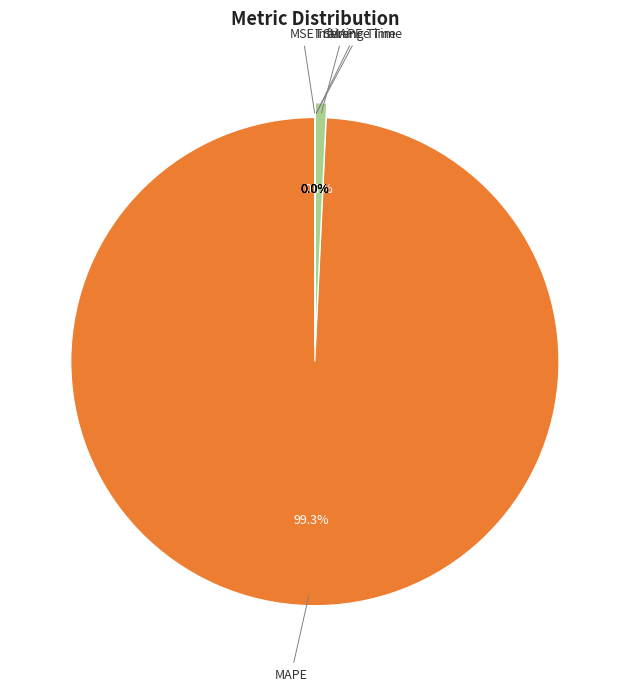

The Training Time slice represents 0% of the pie. True or false?

True